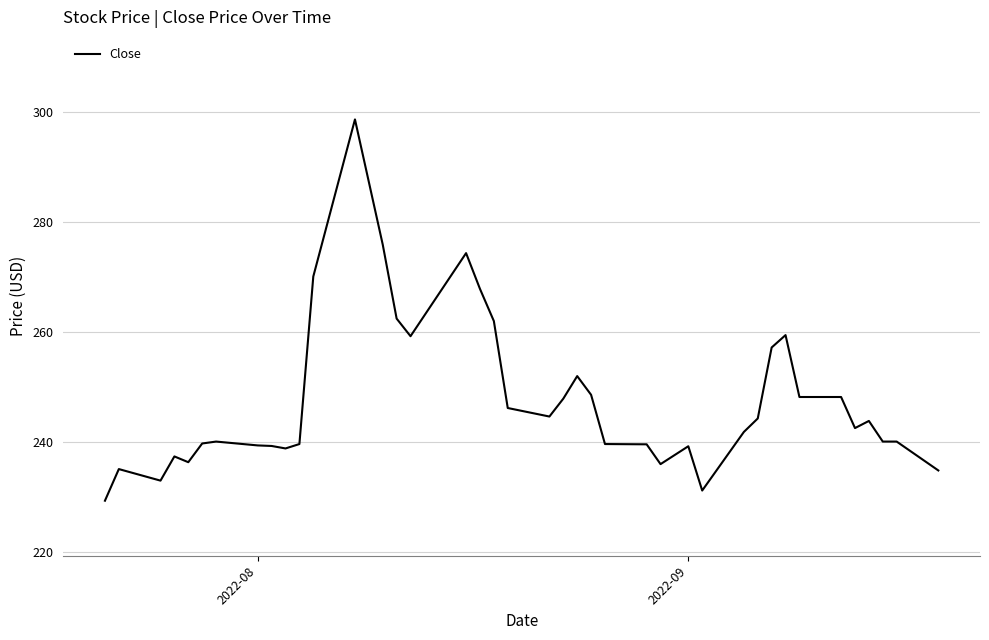

Does the chart have visible grid lines?

Yes